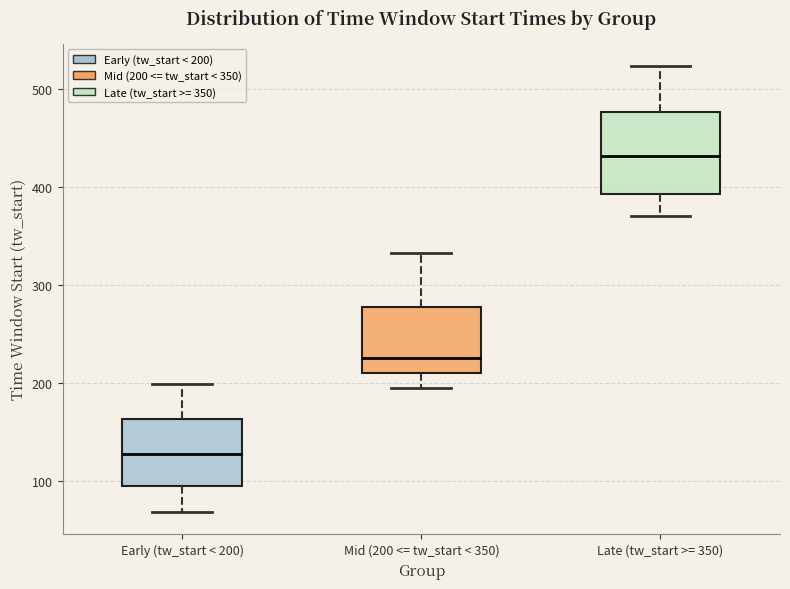

Which box has the lowest median line?

Early (tw_start < 200)